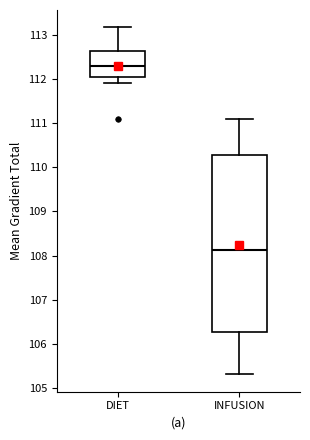

Comparing the boxes themselves (not the whiskers), which one is the tallest?

INFUSION